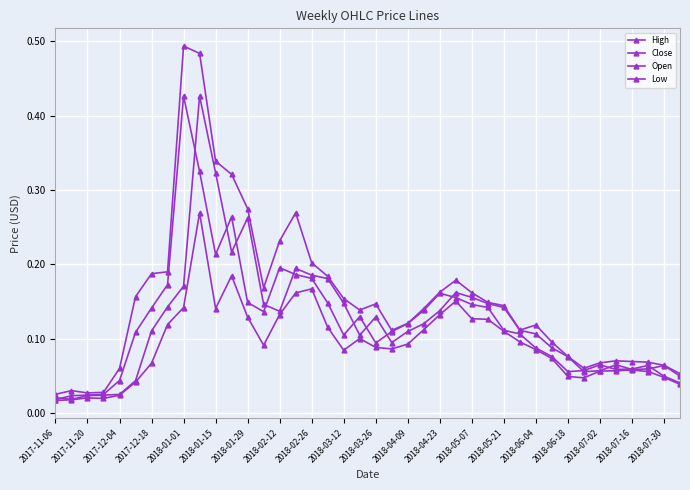

Is this an area chart (filled region under the line)?

No